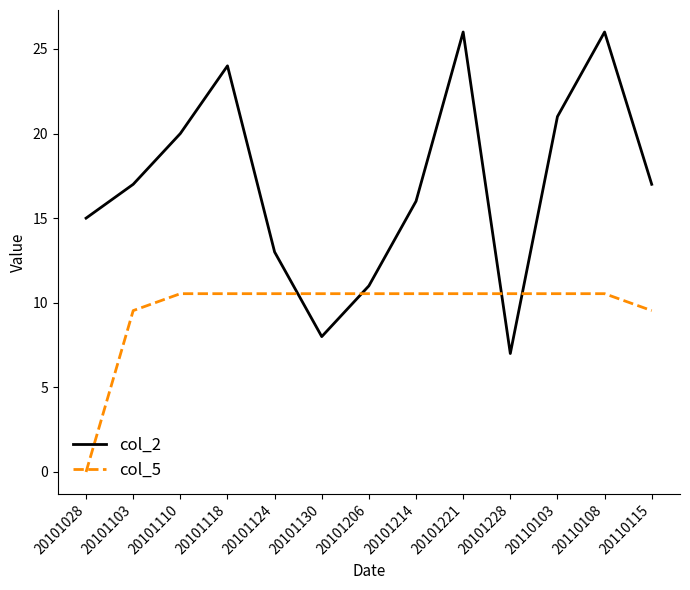

What is the maximum value for col_2?

26.0